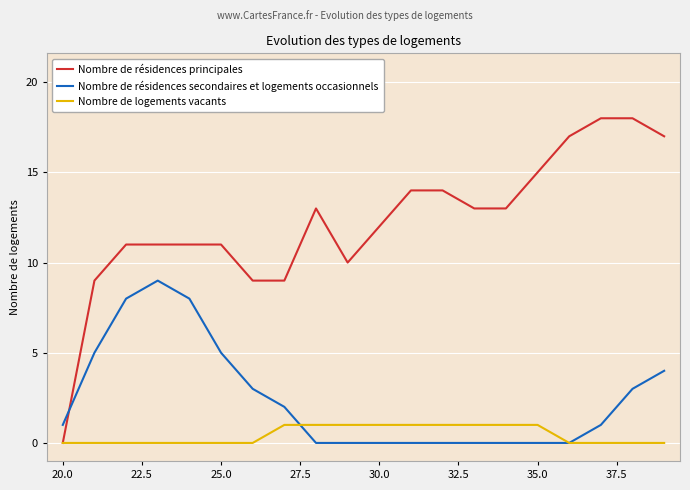

Which series has the largest total across all categories?

Nombre de résidences principales